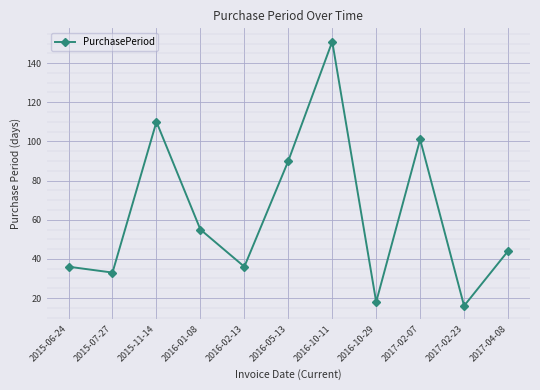

Does the chart display data point markers on the line(s)?

Yes